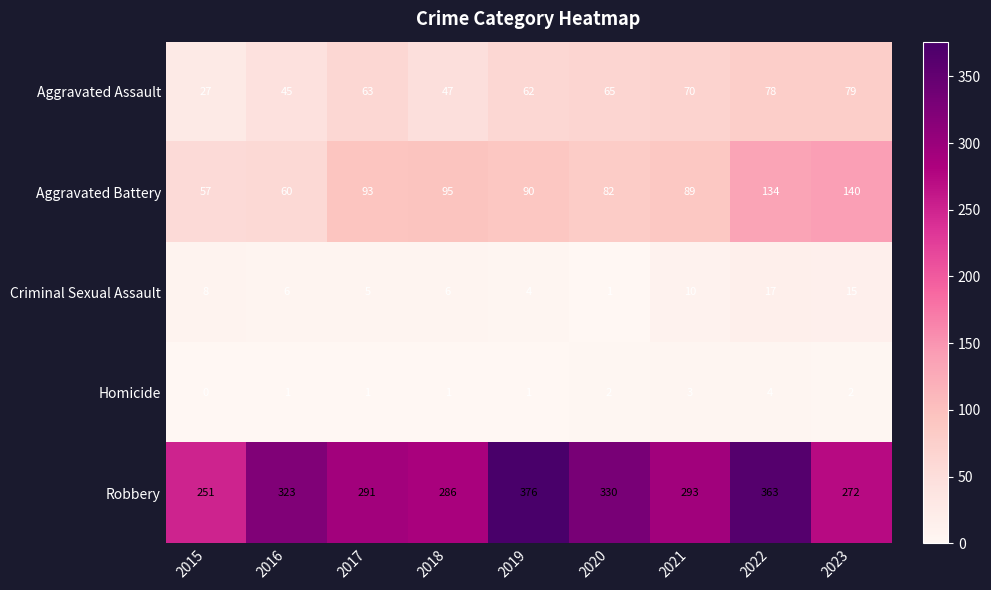

Is the value of Homicide at 2020 greater than the value of Aggravated Assault at 2023?

No